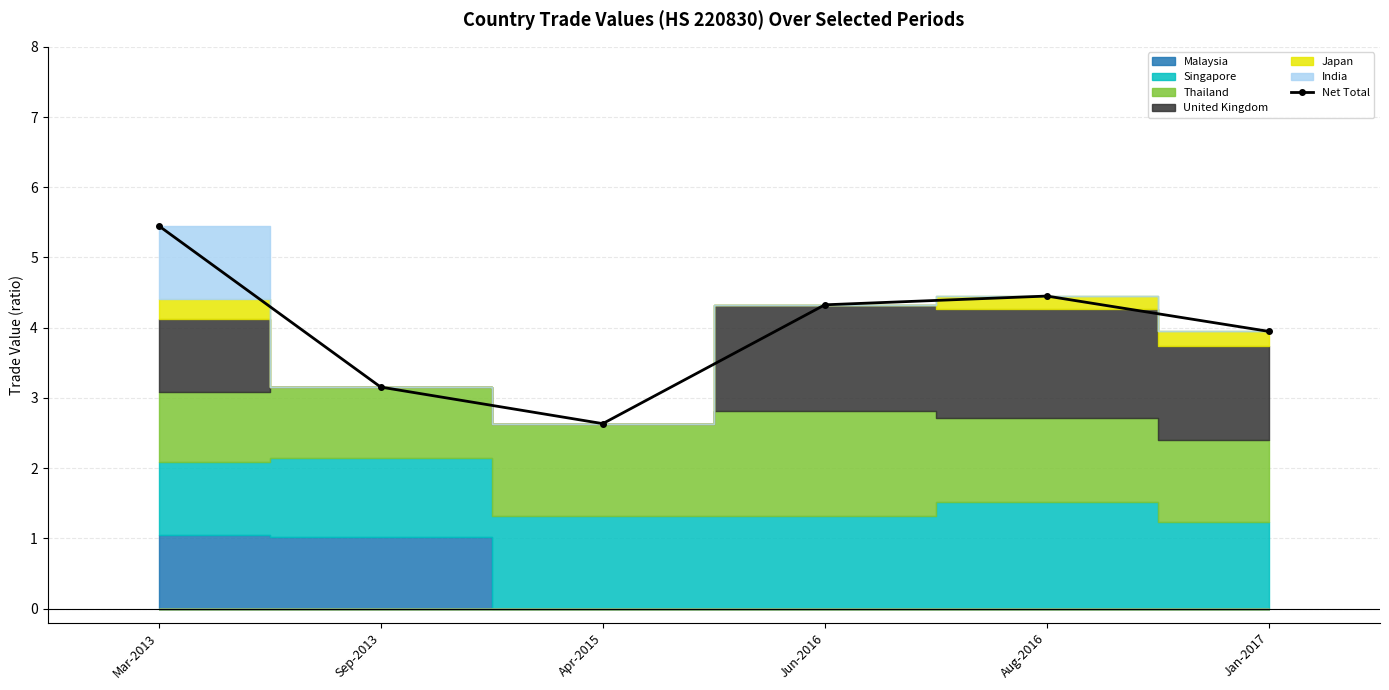

What is the sum of the values at Mar-2013 and Sep-2013?

8.6